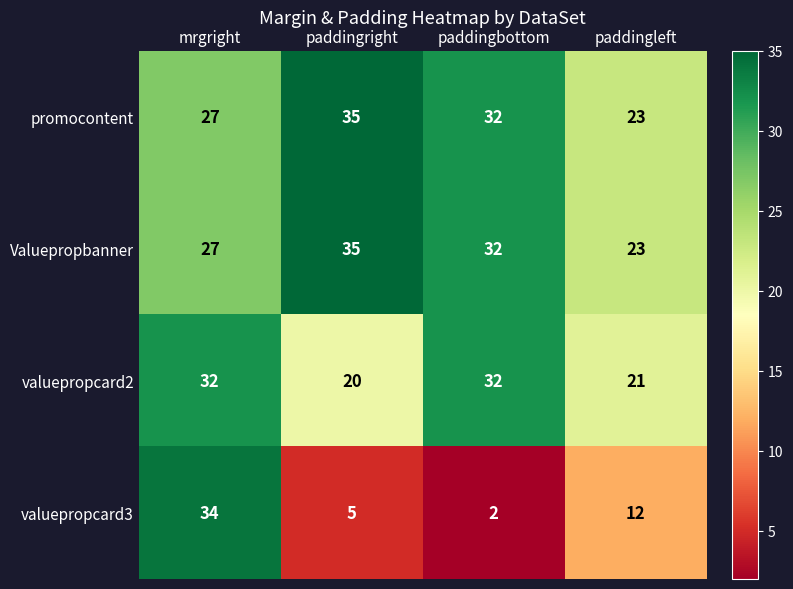

Count the number of categories in the chart.

4